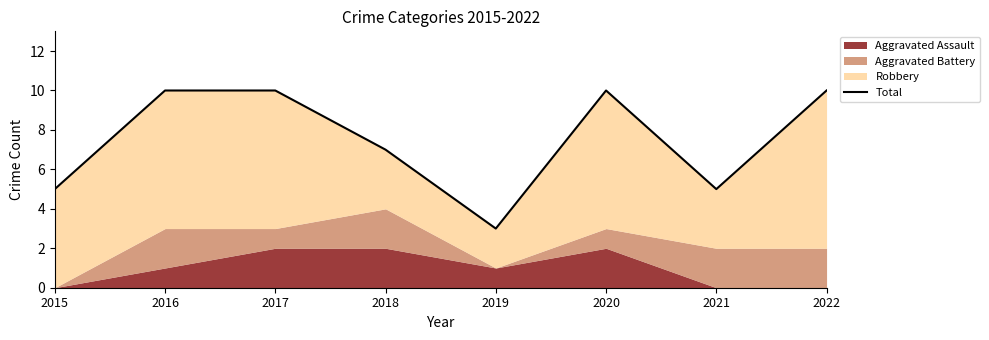

What is the value of the 8th point from the left?

10